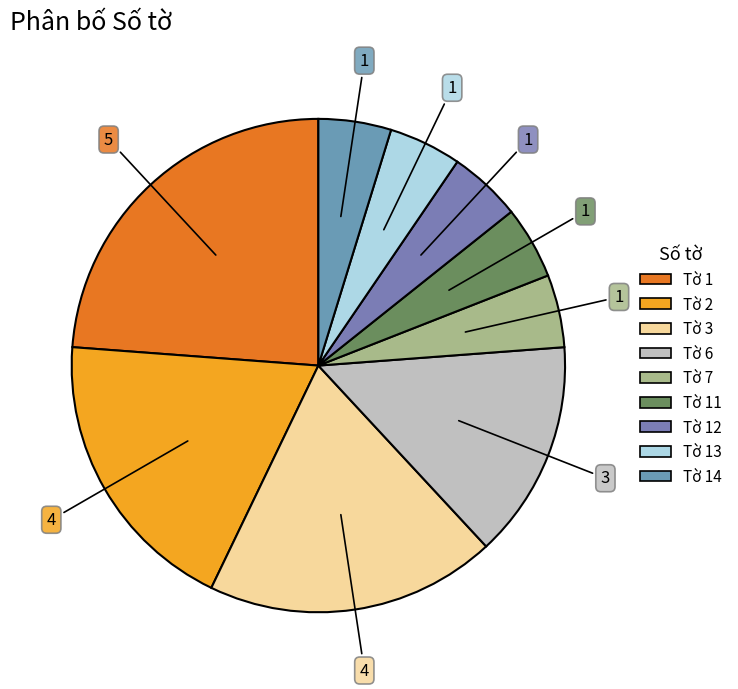

Count the number of slices in the pie.

9